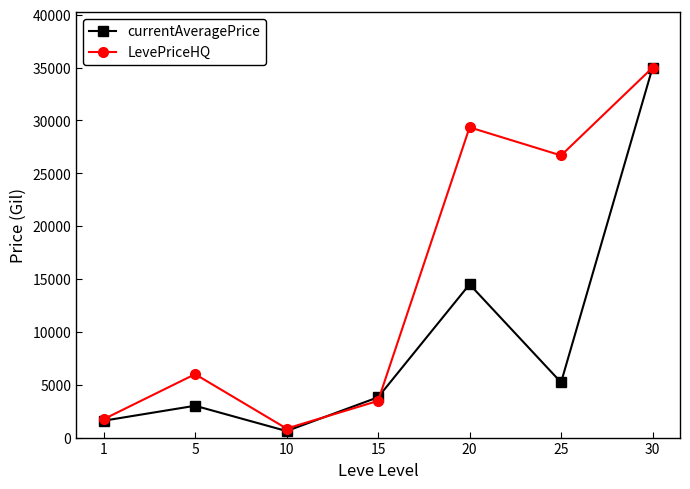

Which series has the widest spread of values?

currentAveragePrice